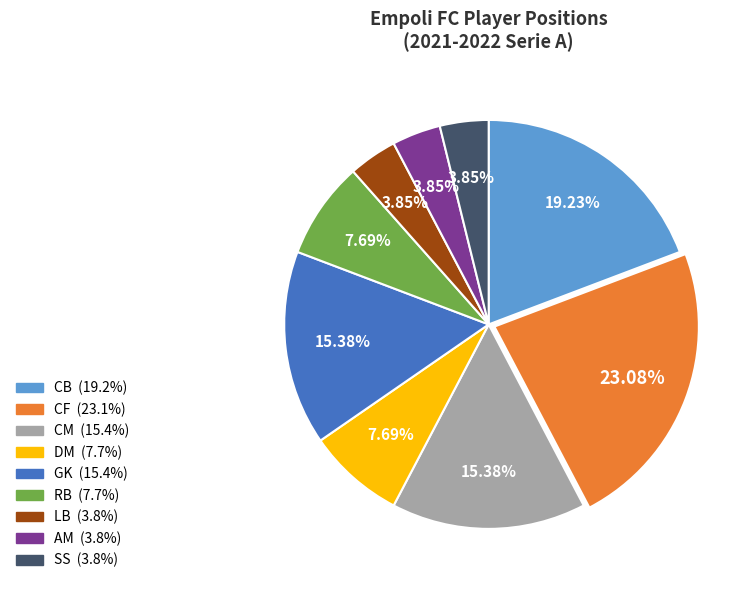

What percentage is NOT represented by AM?

96.2%